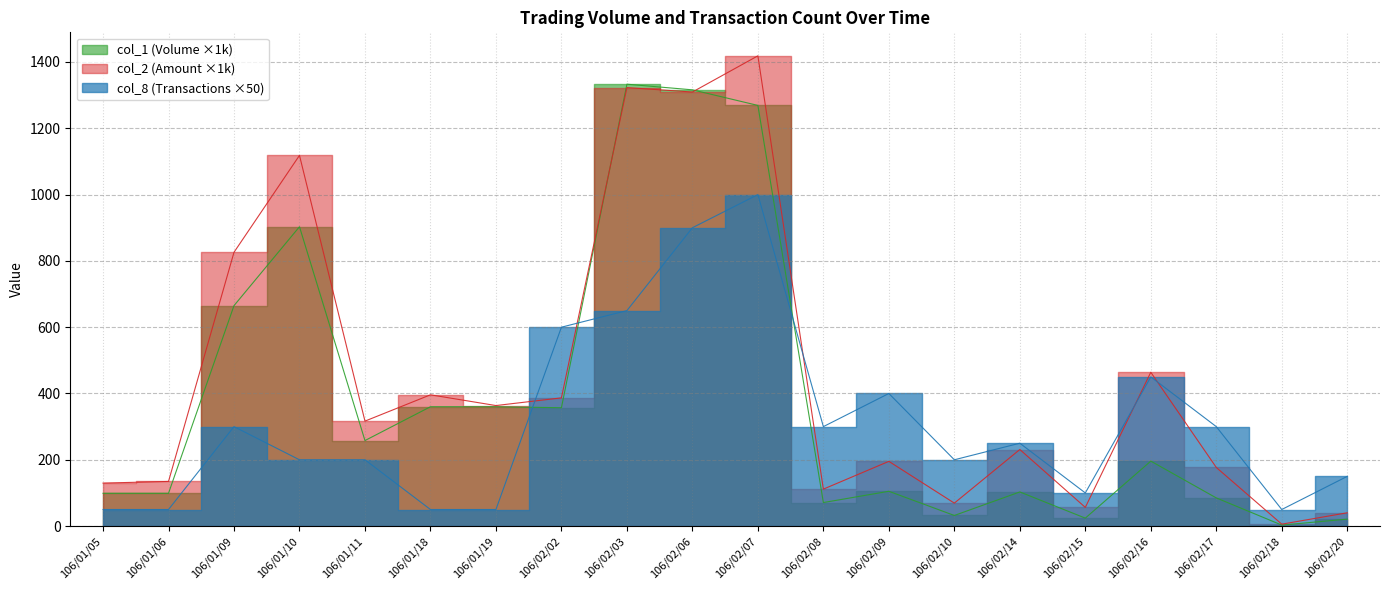

At which label does col_2 first exceed 316?

106/01/09